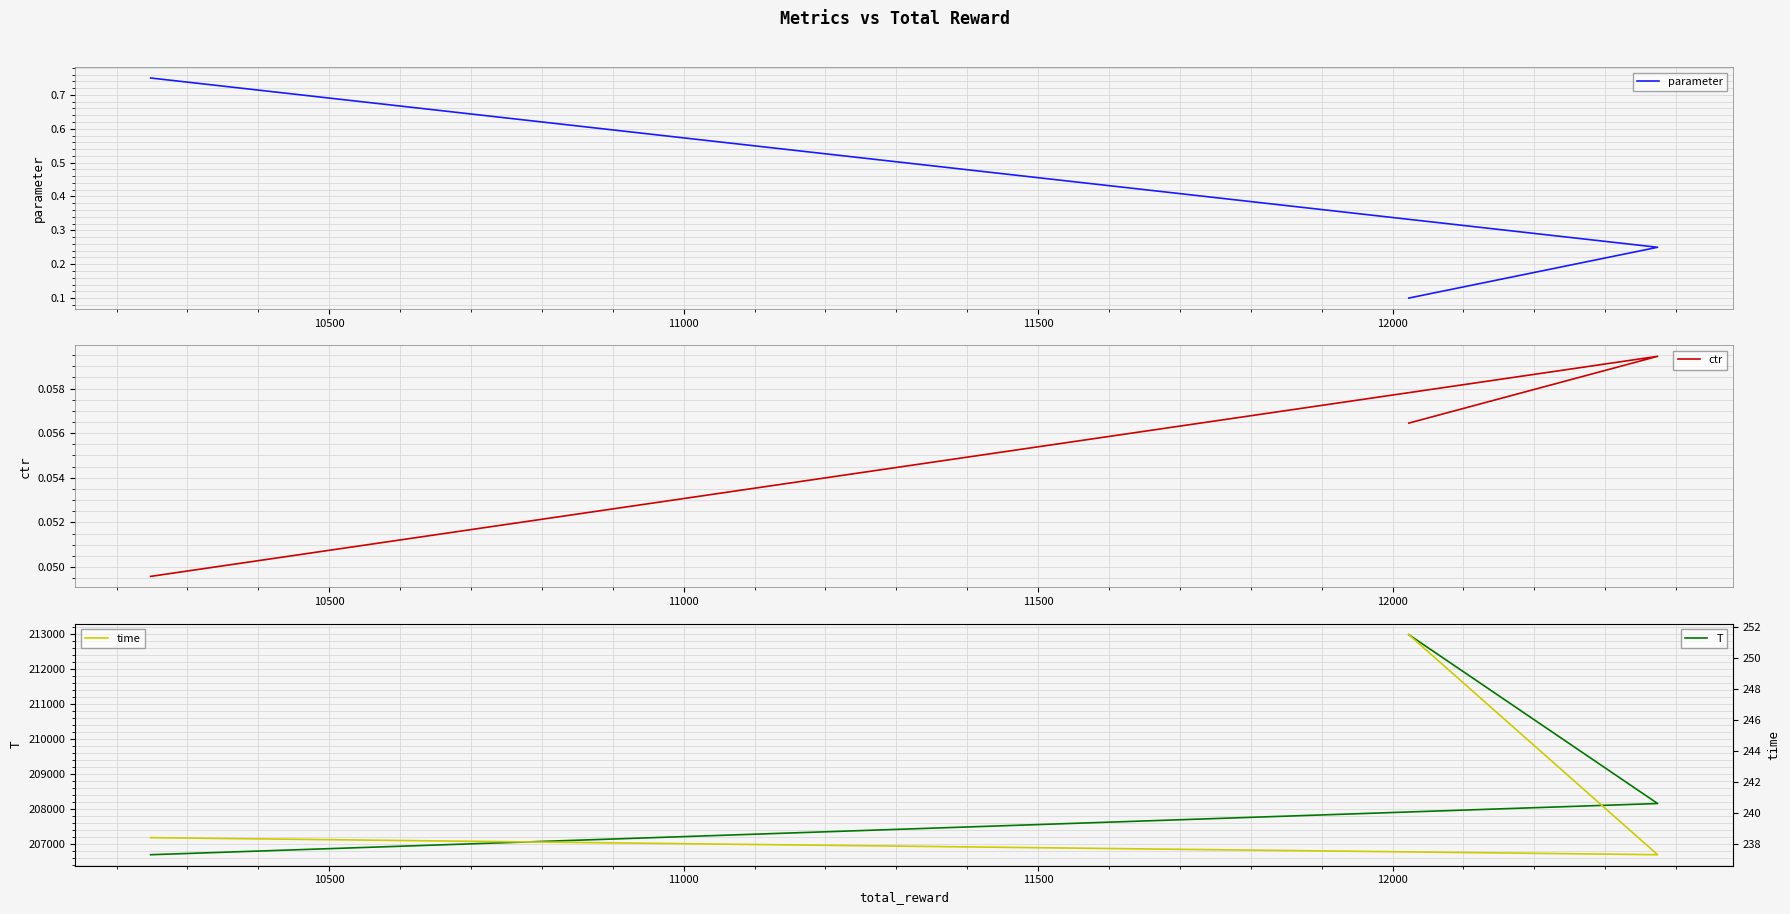

What is the sum of the ctr values at 10500 and 11000?

0.1